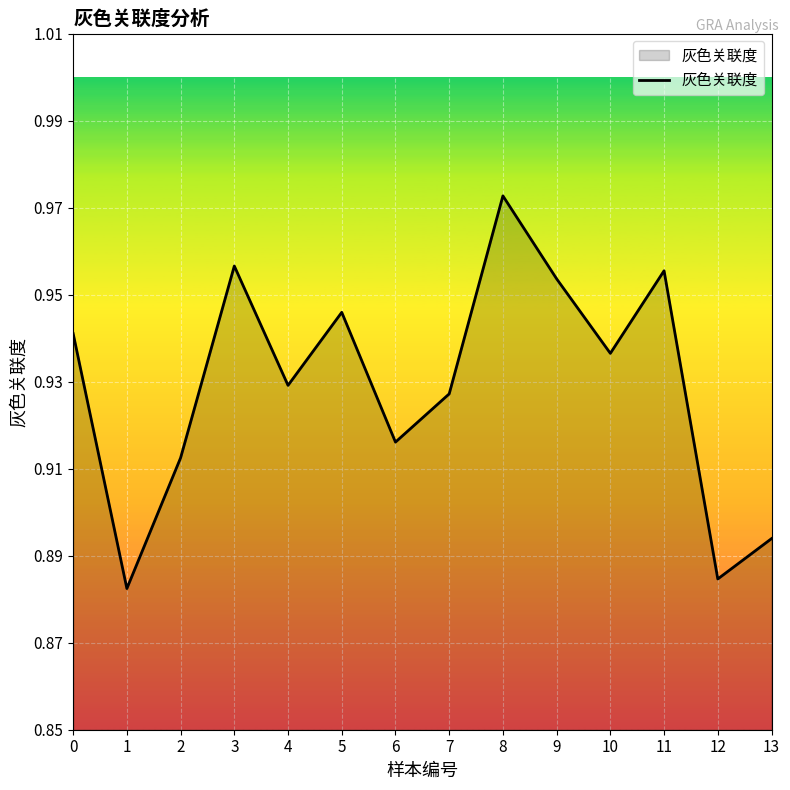

The value at 6 is 0.3. True or false?

False